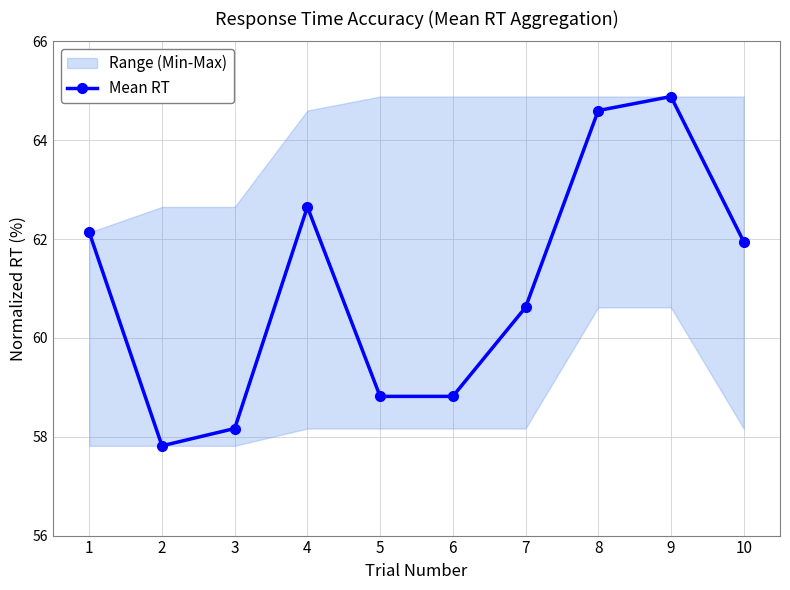

What is the minimum value shown in the chart?

57.8